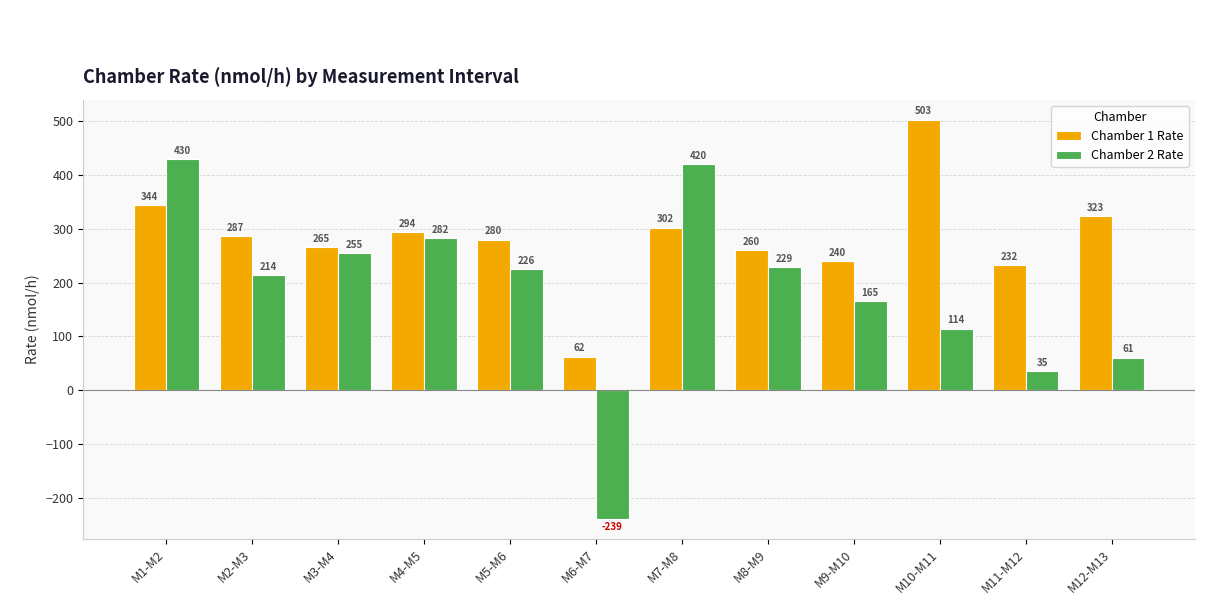

Rank the series by their maximum value, from lowest to highest.

Chamber 2 Rate, Chamber 1 Rate